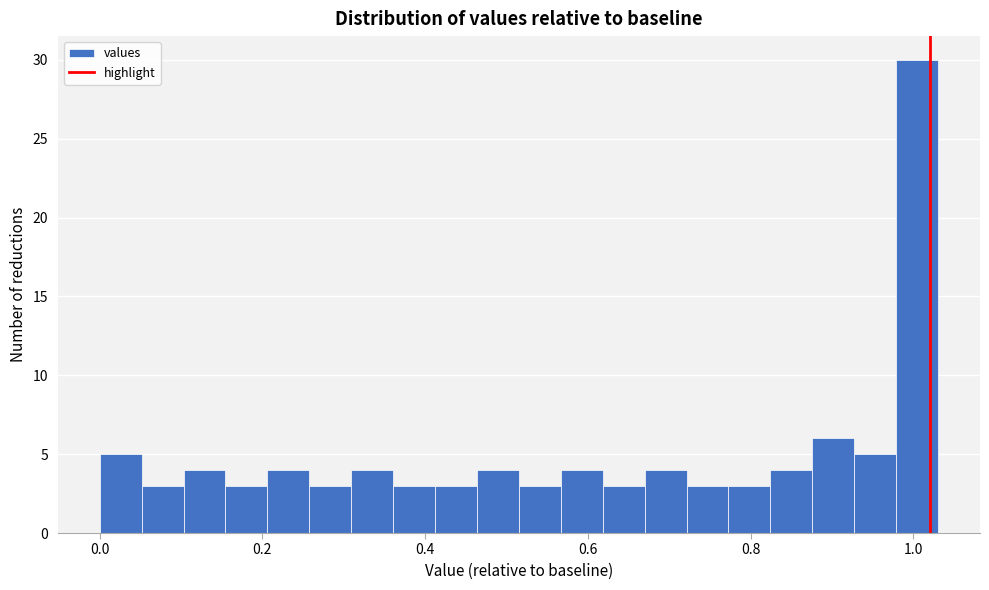

Read against the x-axis, roughly where is the centre of the tallest bar?

1.00